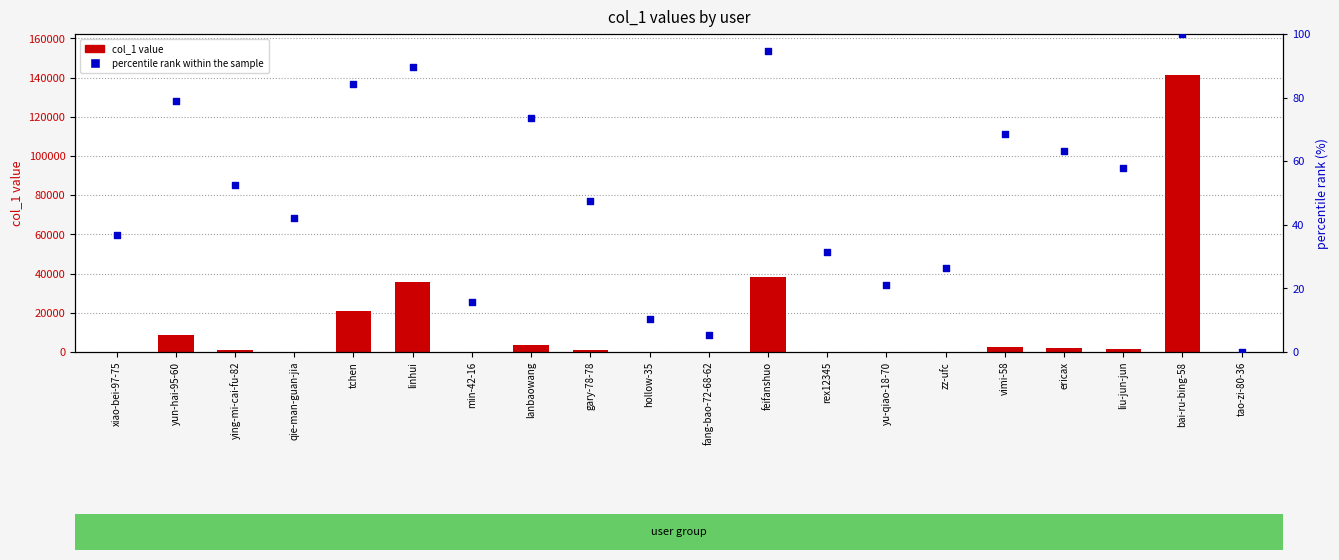

At how many categories does at least one series exceed 105907?

1